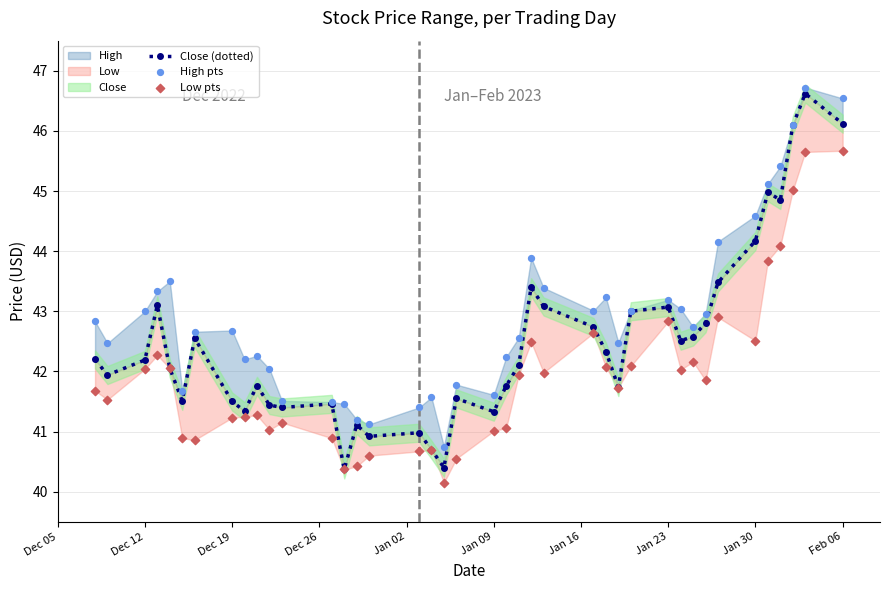

Which series has the largest Y range (max minus min)?

Close (dotted)